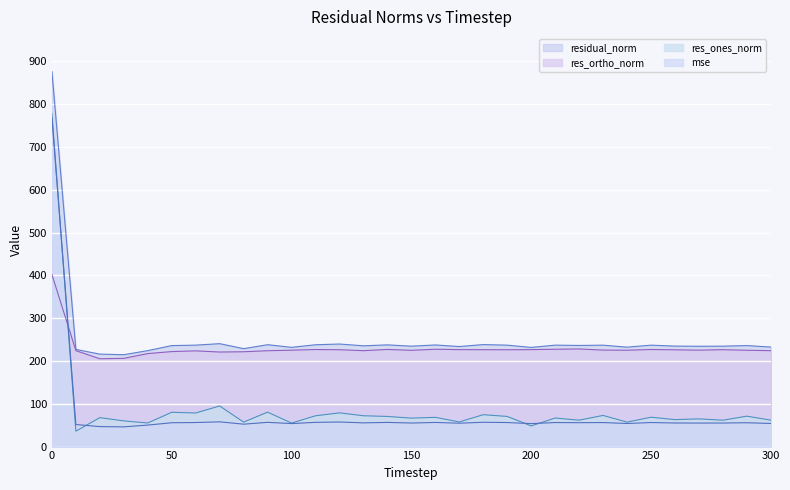

What is the spread (max minus min) of values at 120?

182.2